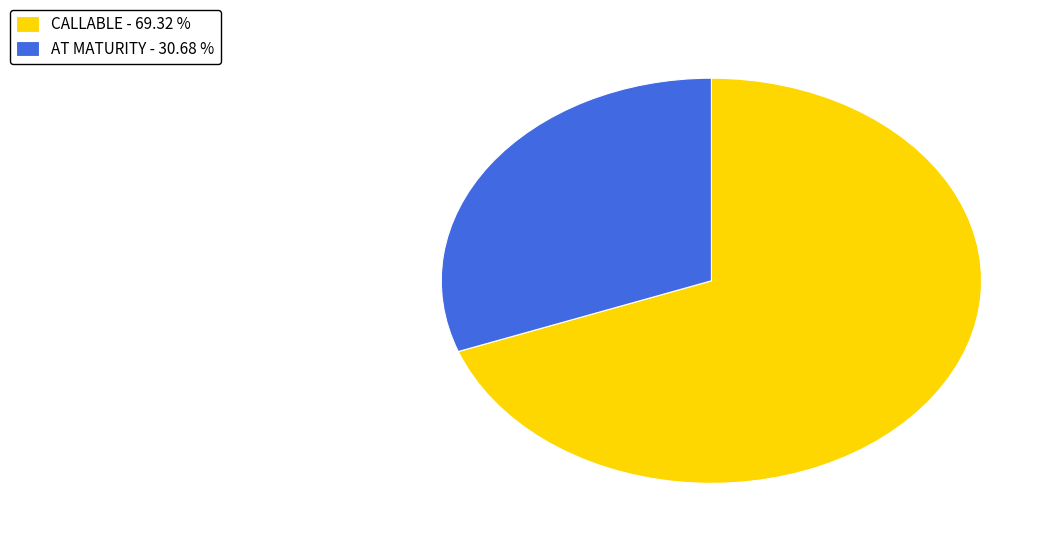

Which has a higher value, AT MATURITY - 30.68 % or CALLABLE - 69.32 %?

CALLABLE - 69.32 %